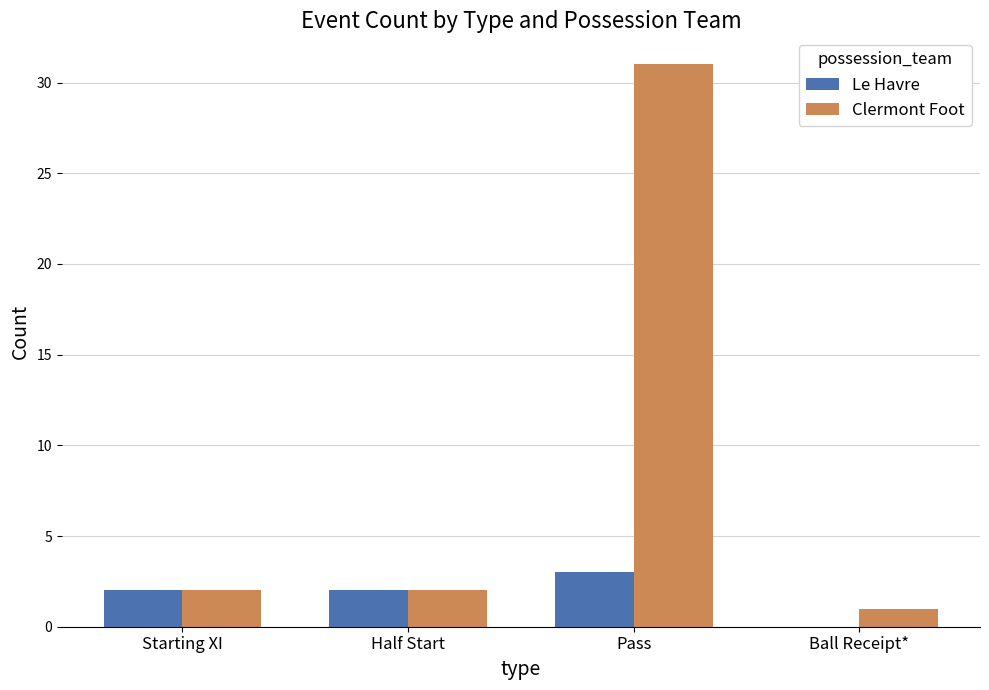

Which series changed the most between Half Start and Ball Receipt*?

Le Havre